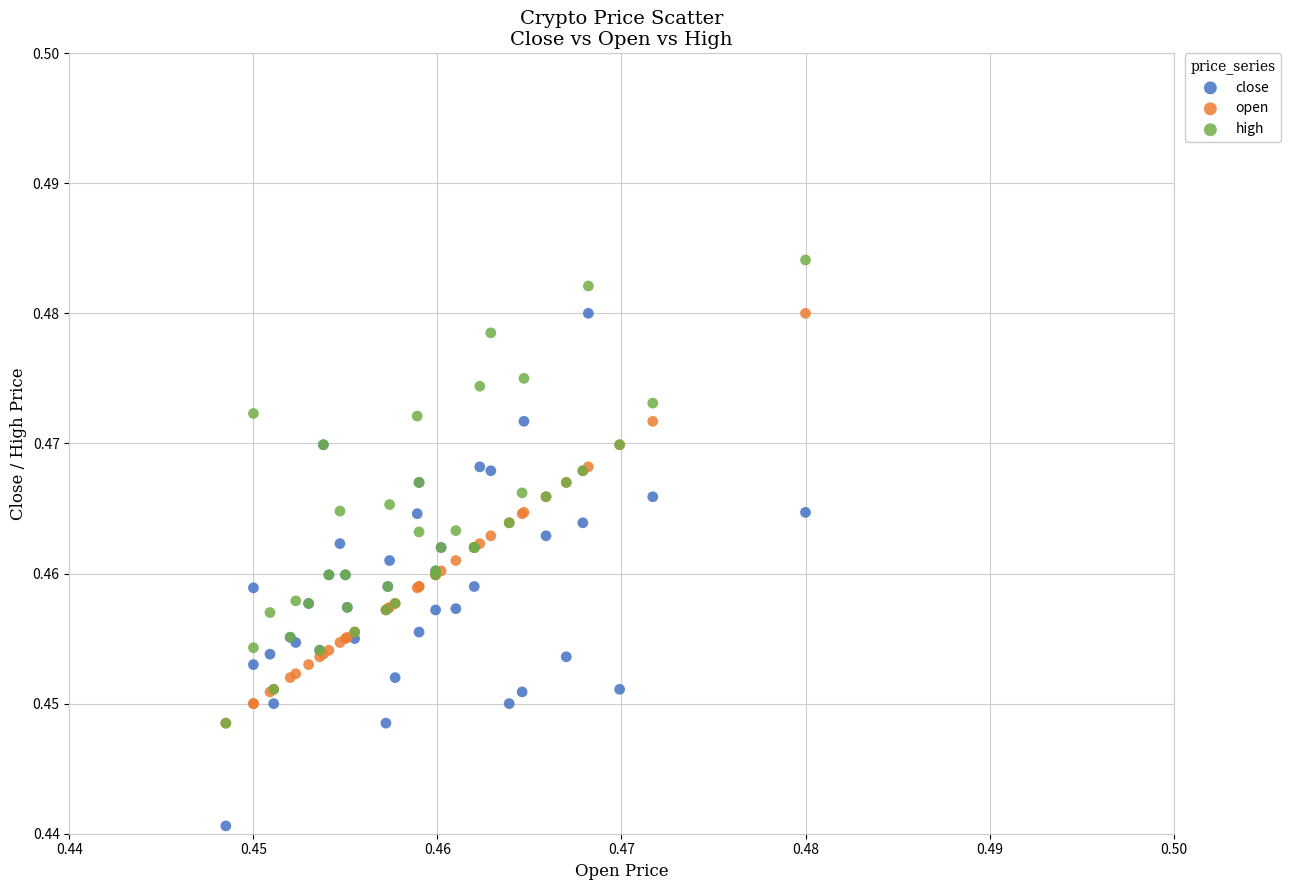

What are all the series names shown in the legend?

close, open, high